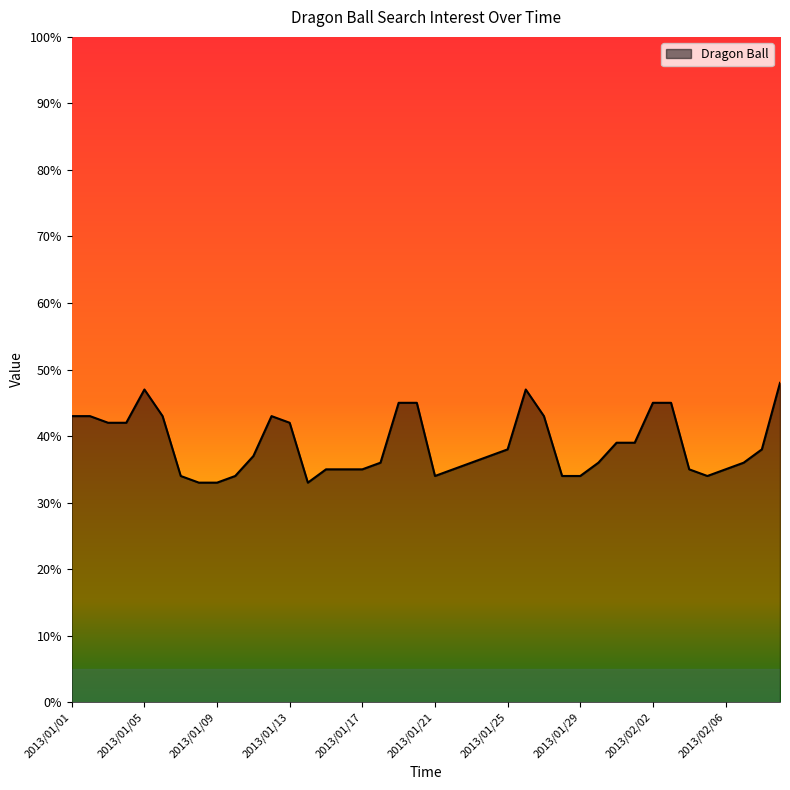

What is the difference between the maximum and minimum values?

15